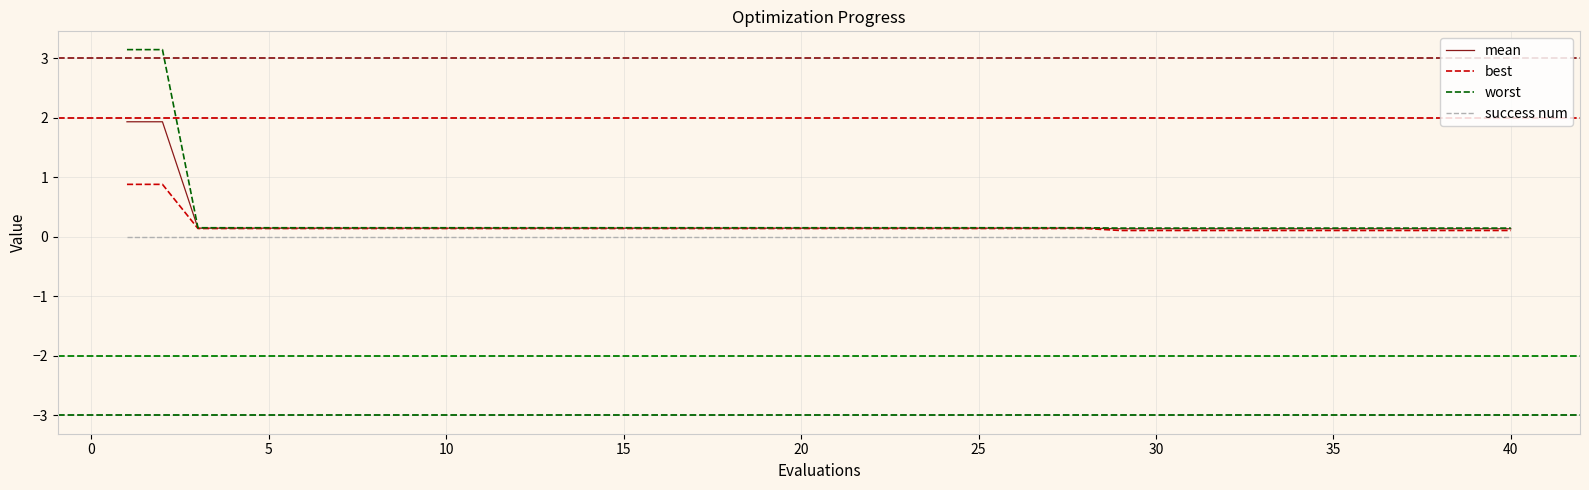

True or false: success num and mean intersect in this chart.

False